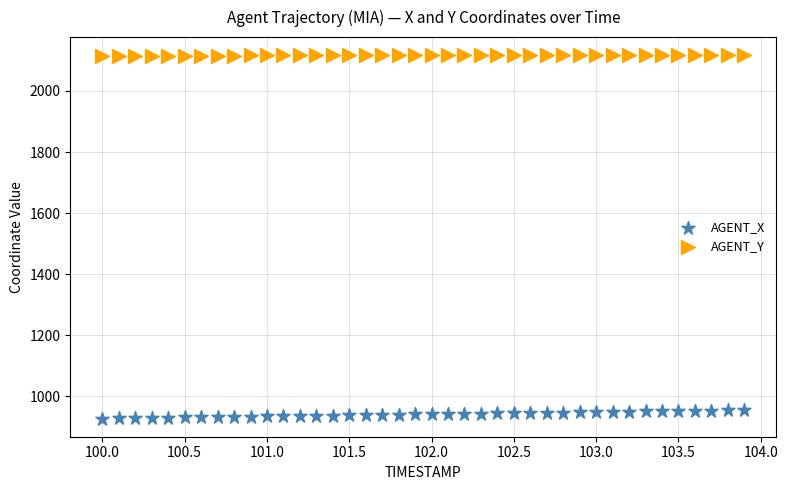

Which series contains the highest Y value?

AGENT_Y